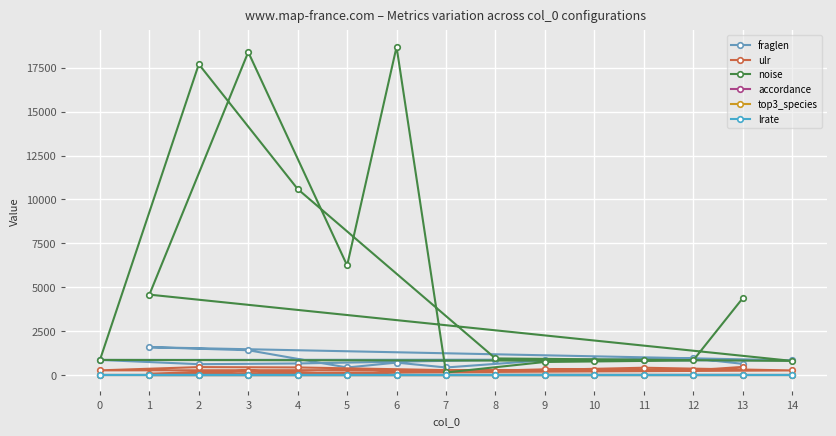

Which category has the lowest value in the accordance series?

3